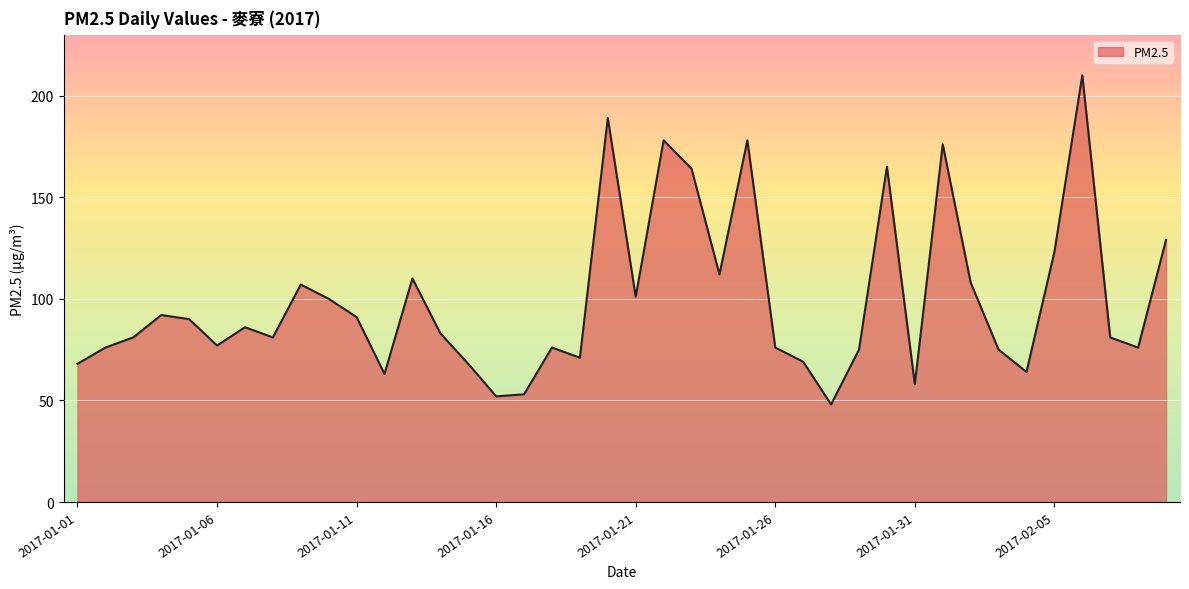

What is the smallest value displayed?

48